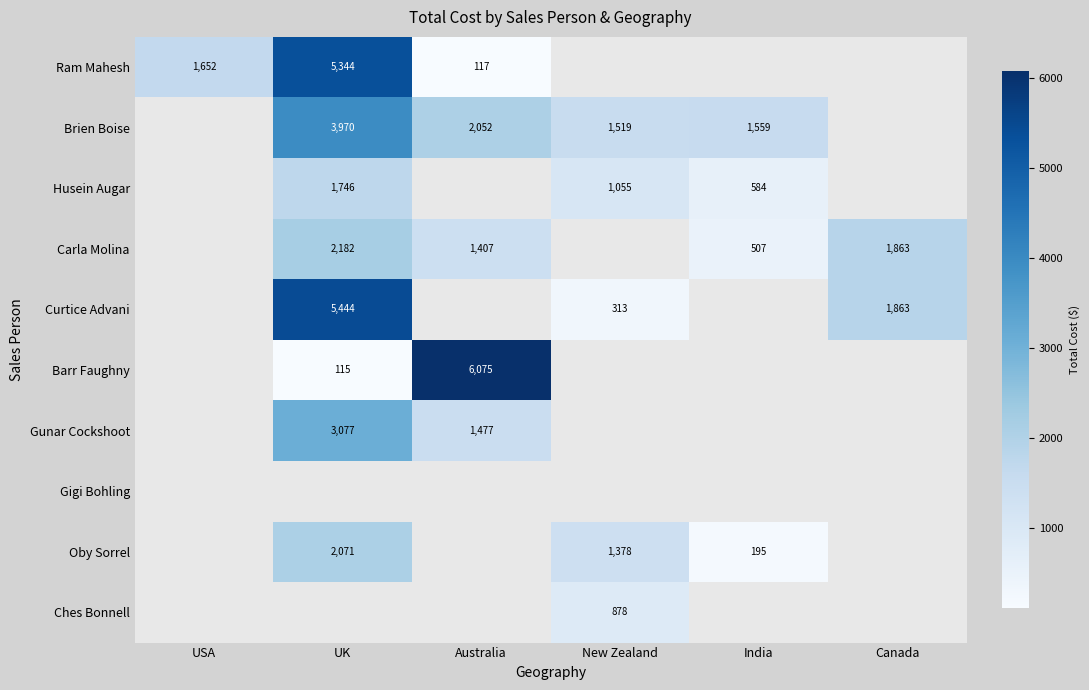

List the labels in order of Gigi Bohling value, smallest first.

USA, UK, Australia, New Zealand, India, Canada